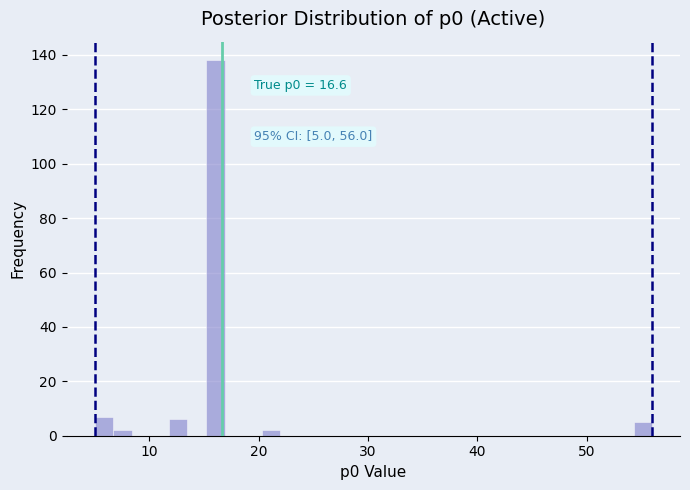

Around what value on the x-axis is the tallest bar? Give the approximate position of its centre, as read against the axis.

16